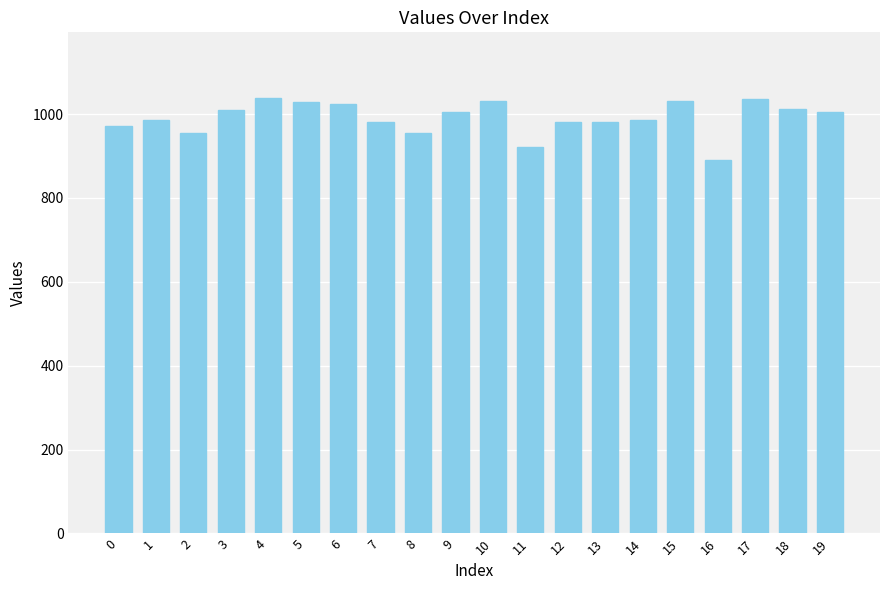

What is the difference between the maximum and minimum values?

149